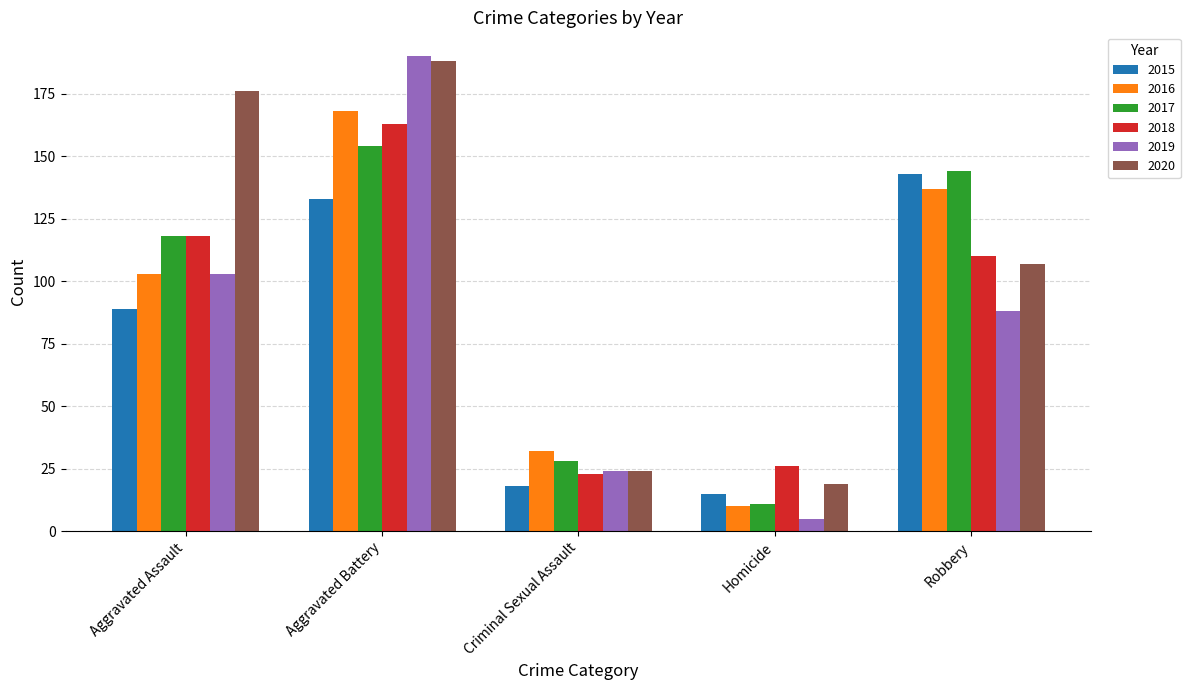

What is the smallest value displayed?

5